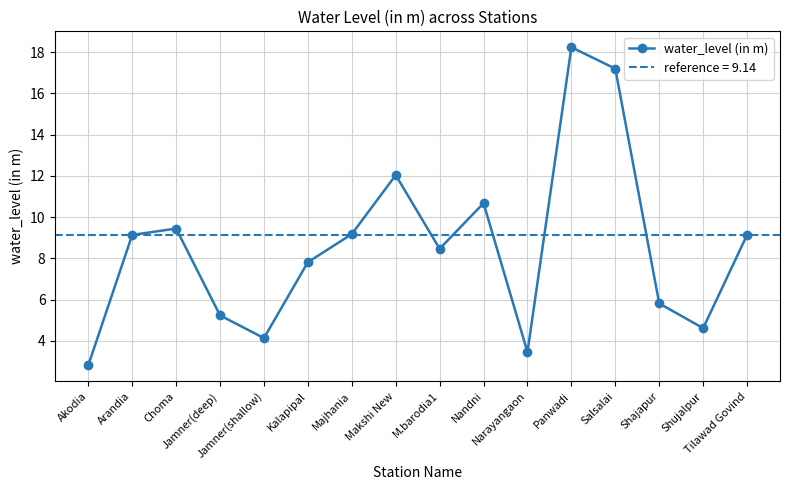

Which label corresponds to the smallest value in the chart?

Akodia